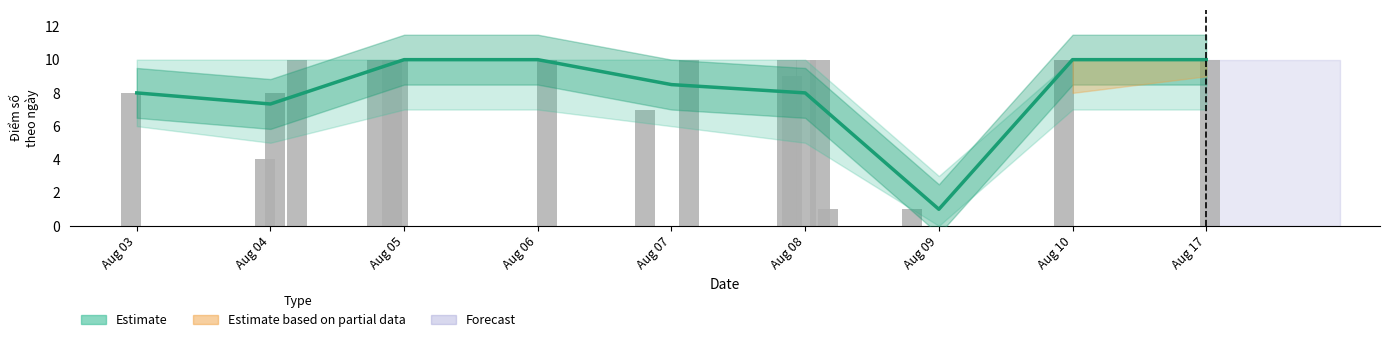

What is the value of the 10th bar from the left?

7